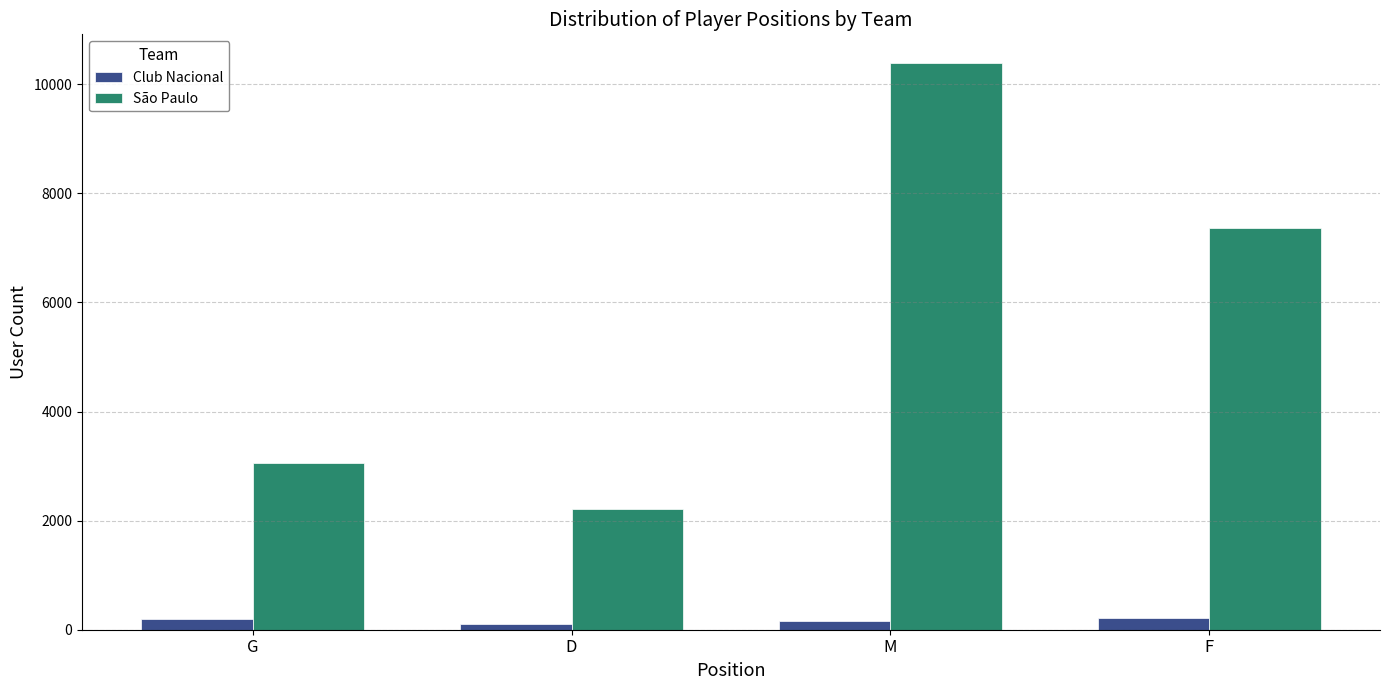

At which label does São Paulo first exceed 7361?

M